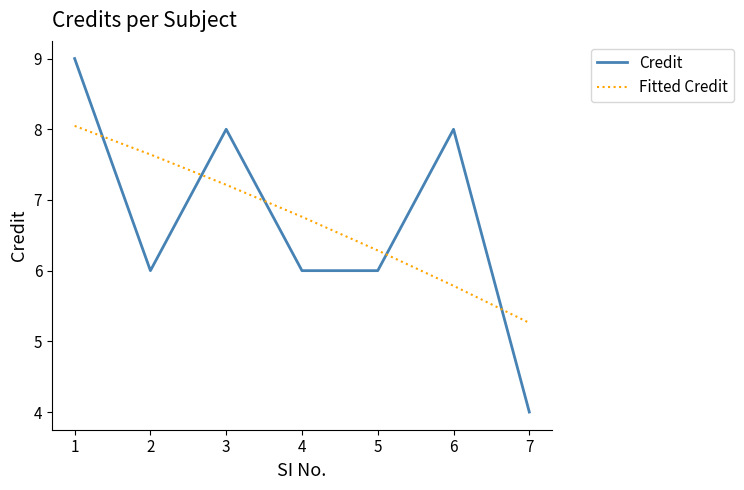

Which series has the widest spread of values?

Credit